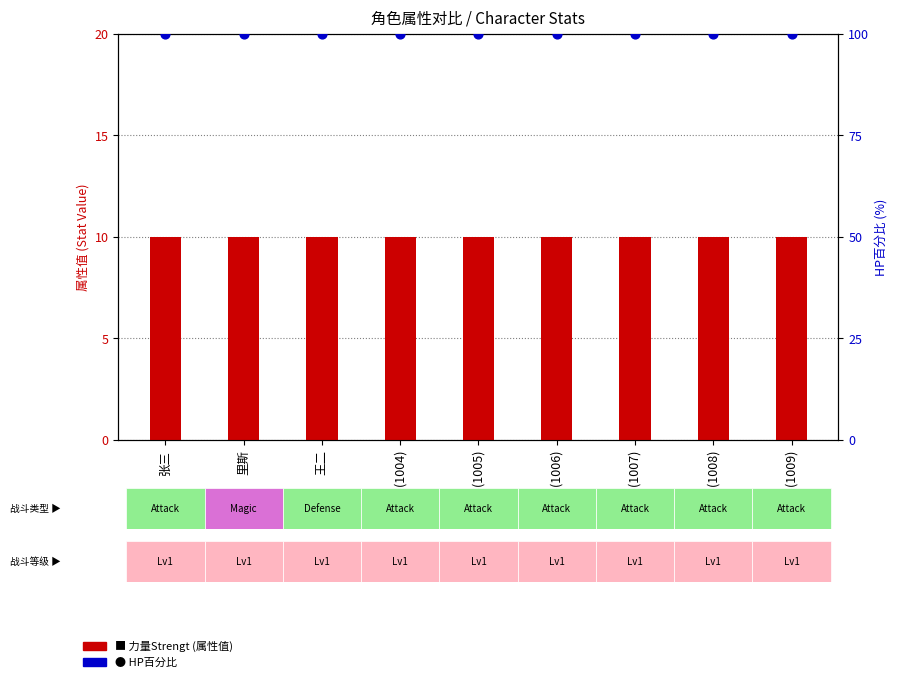

What are all the series names shown in the legend?

力量Strengt, HP百分比